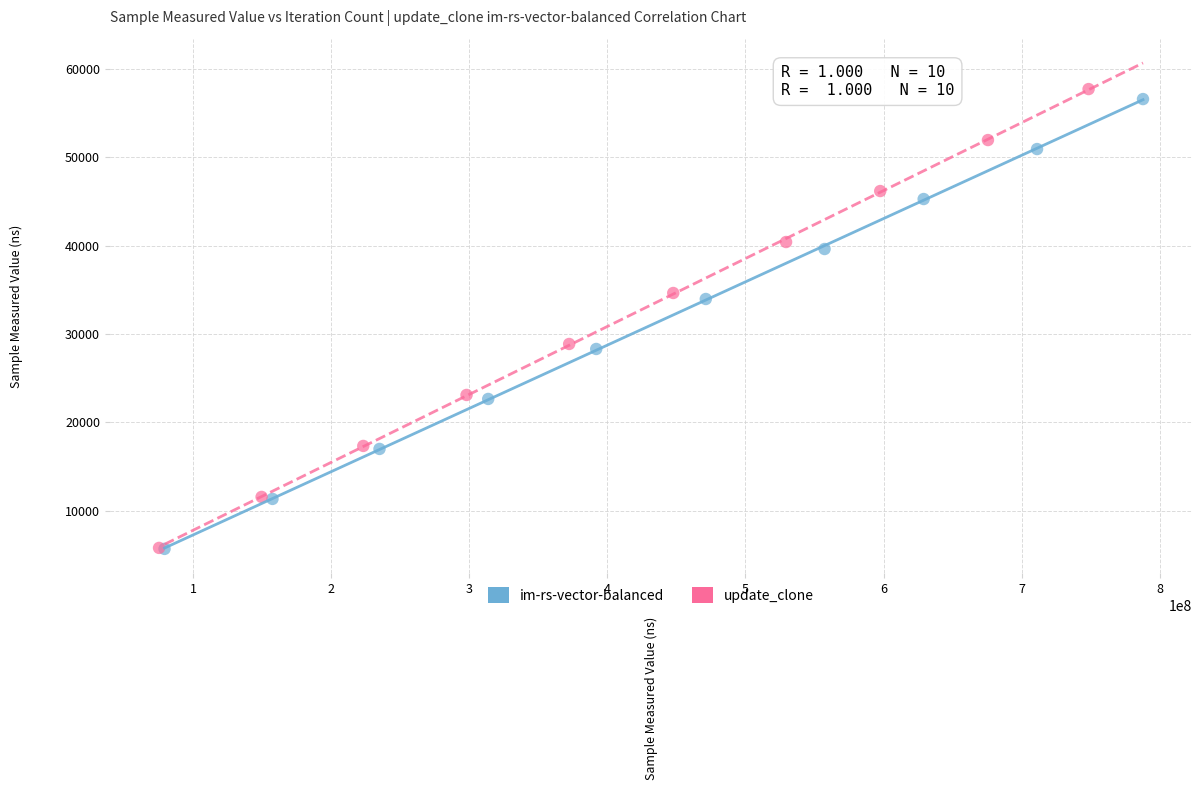

Which series has the widest spread of Y values?

update_clone